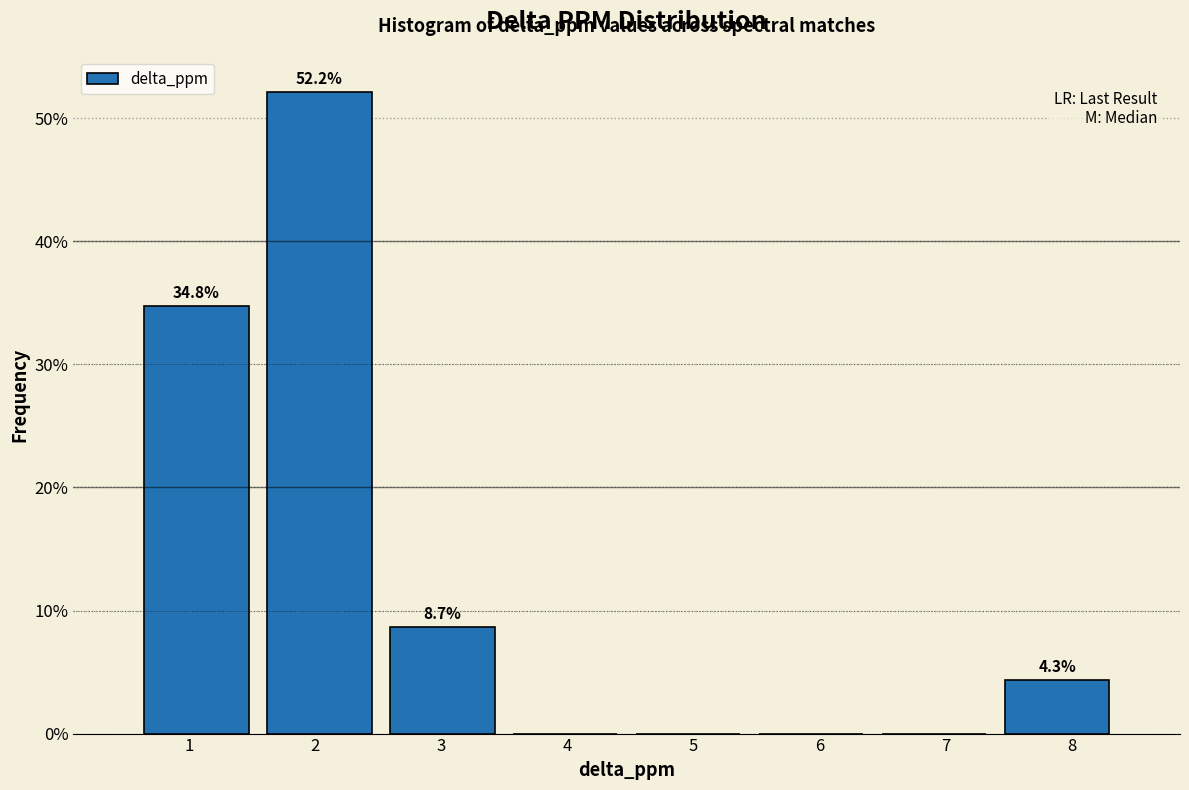

Over which range of the x-axis is the bar tallest?

1.5 to 2.5